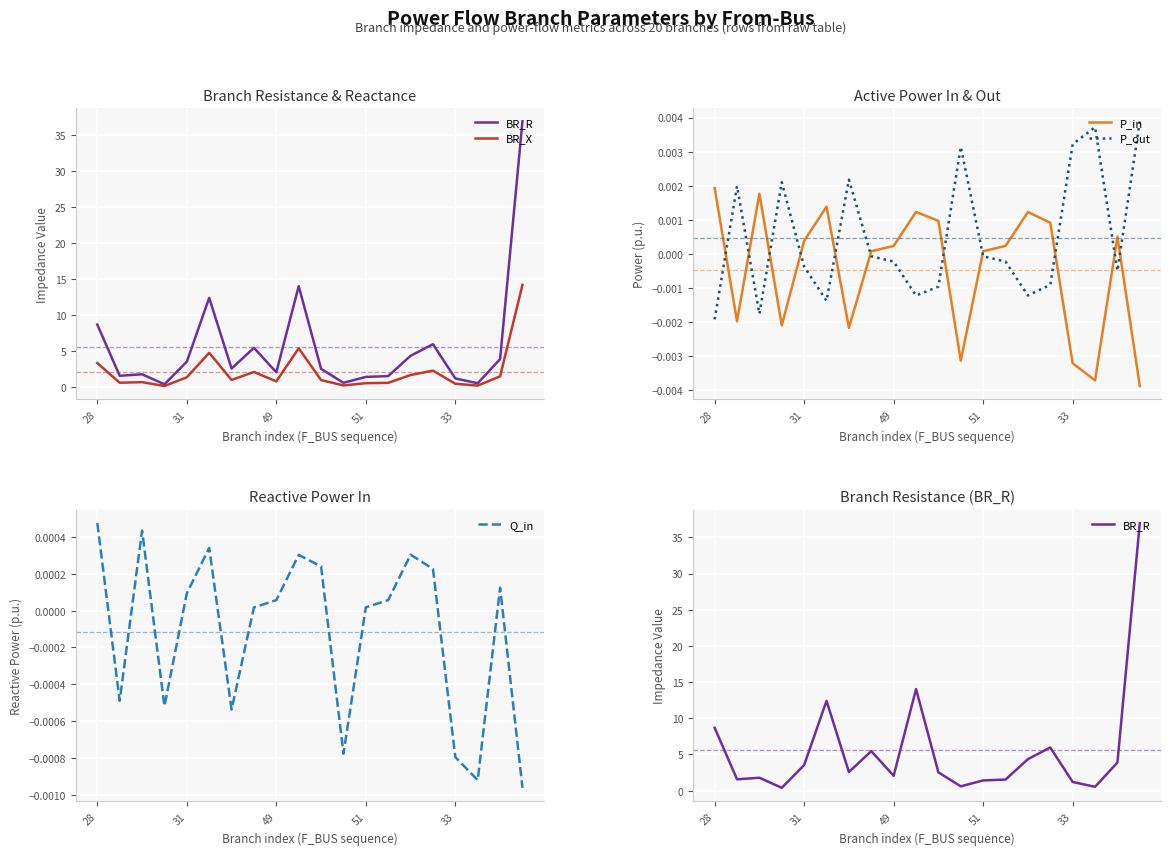

True or false: P_out and BR_R intersect in this chart.

False